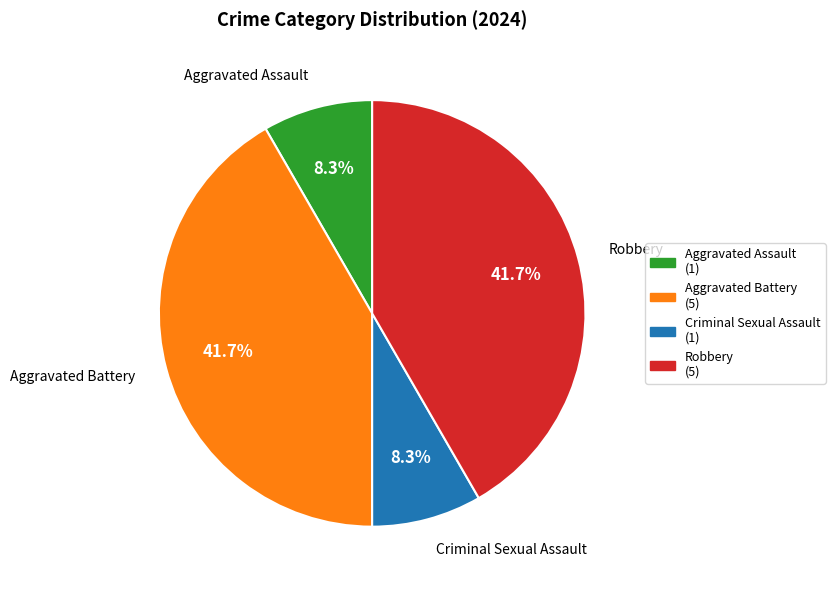

Count the number of slices in the pie.

4